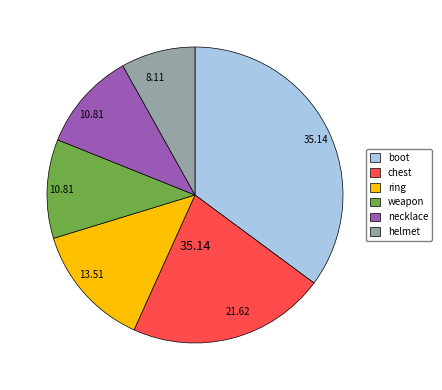

Approximately how many times larger is the value at helmet compared to ring?

0.6